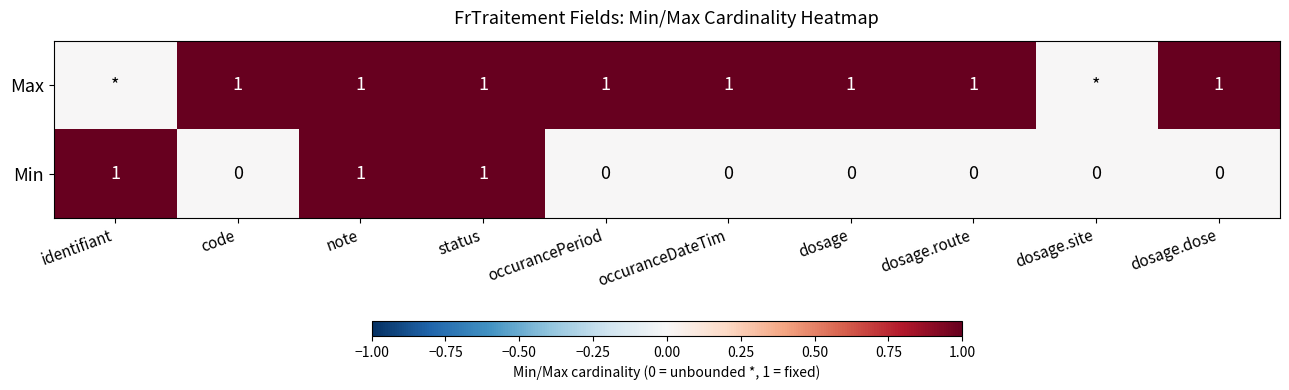

Which category has the lowest value across all series?

code